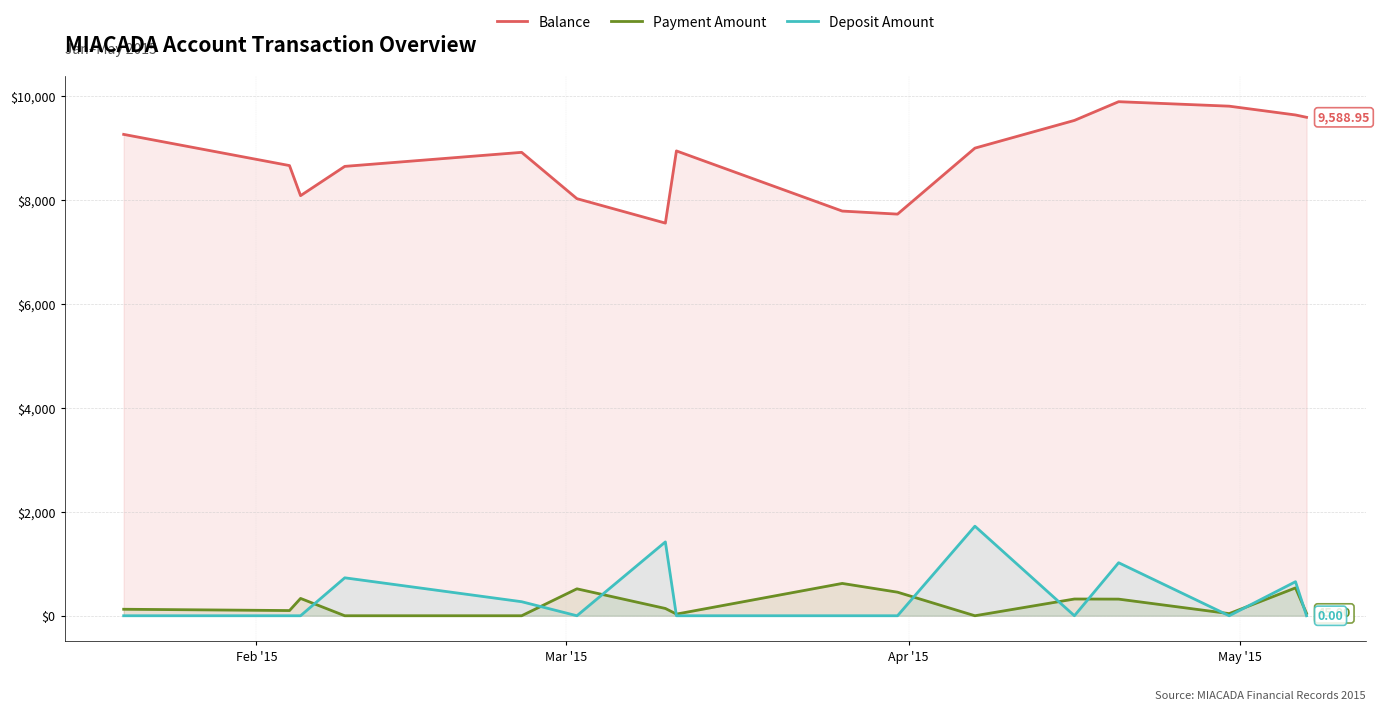

Rank the series by their maximum value, from highest to lowest.

Balance, Deposit Amount, Payment Amount